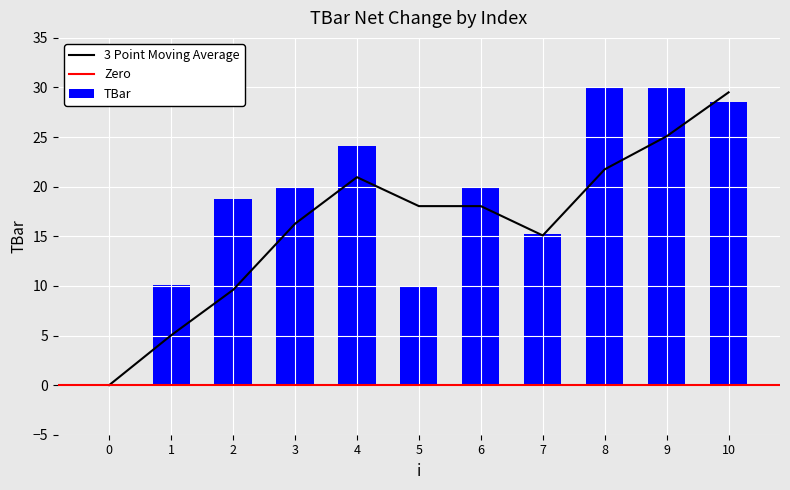

At which label does the data first exceed 20?

4